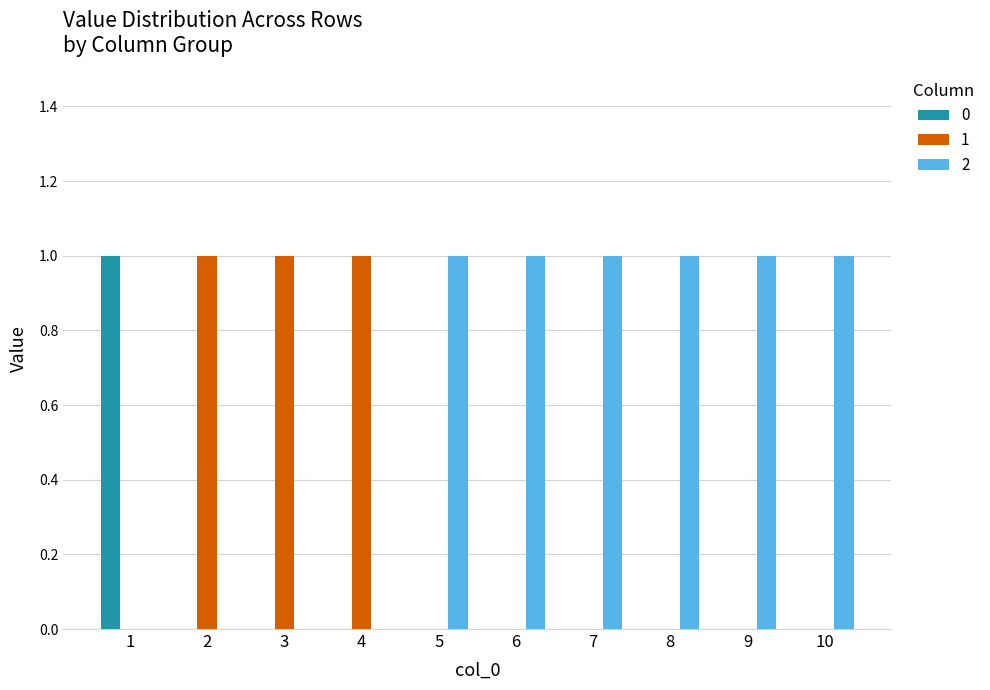

True or false: 0 has a value of 0 at 8.

True